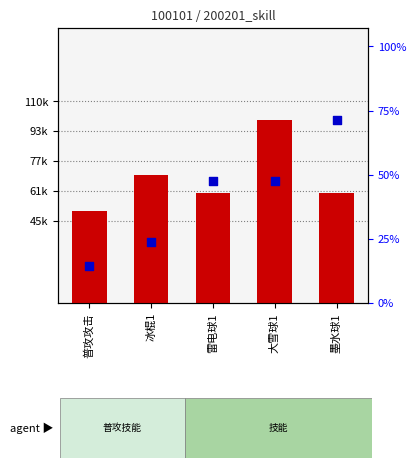

What are all the series names shown in the legend?

范围, 参数